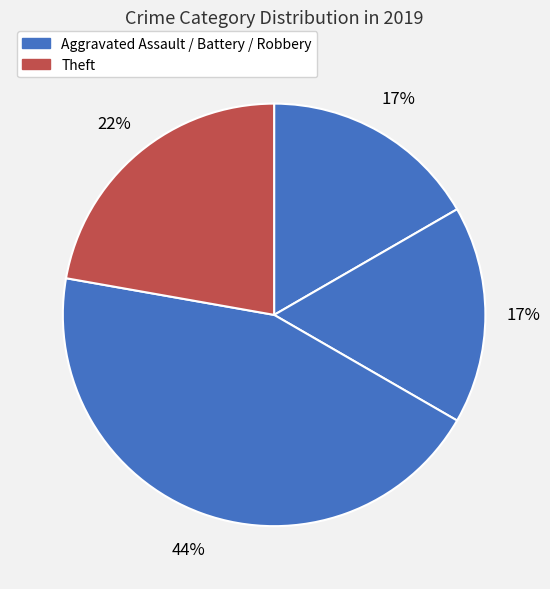

Rank the categories by value from lowest to highest.

Aggravated Assault, Aggravated Battery, Theft, Robbery